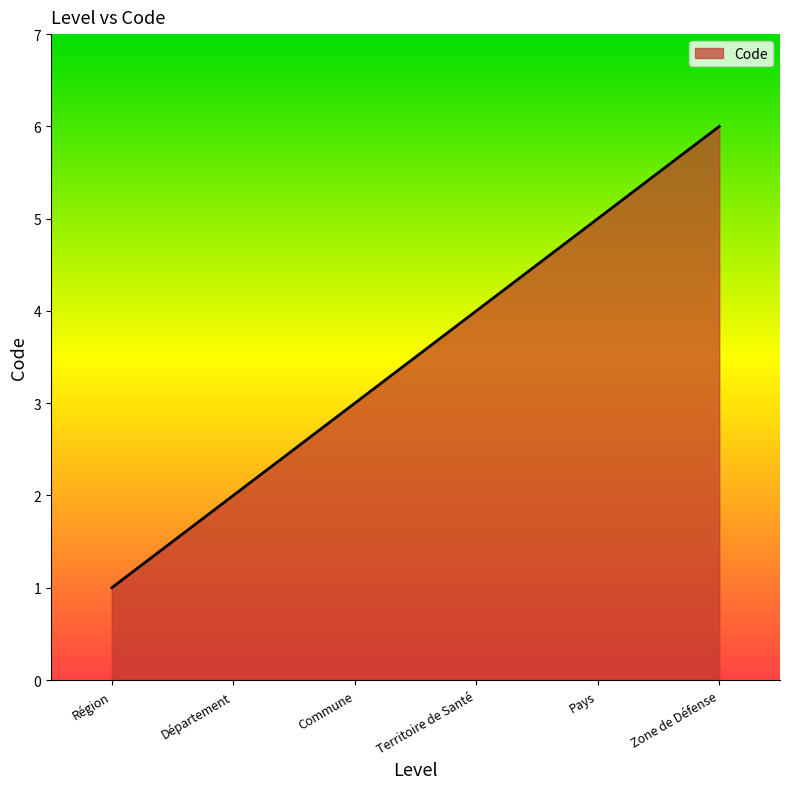

How many values are below 4?

3